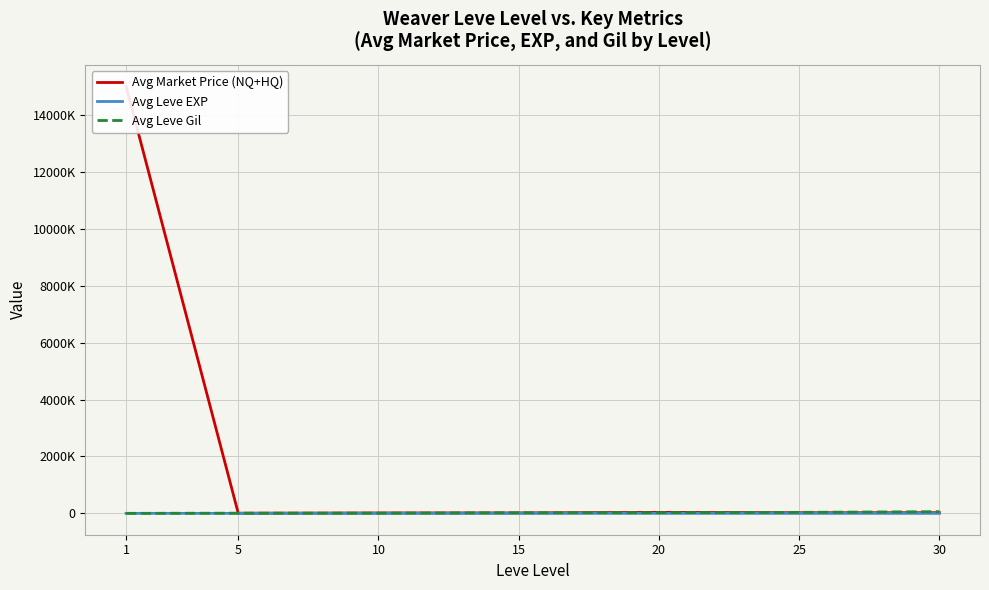

At which category is the sum across all series the highest?

1